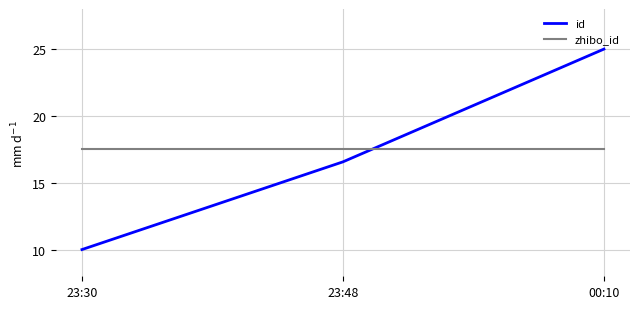

Which series has the largest range (max minus min)?

id